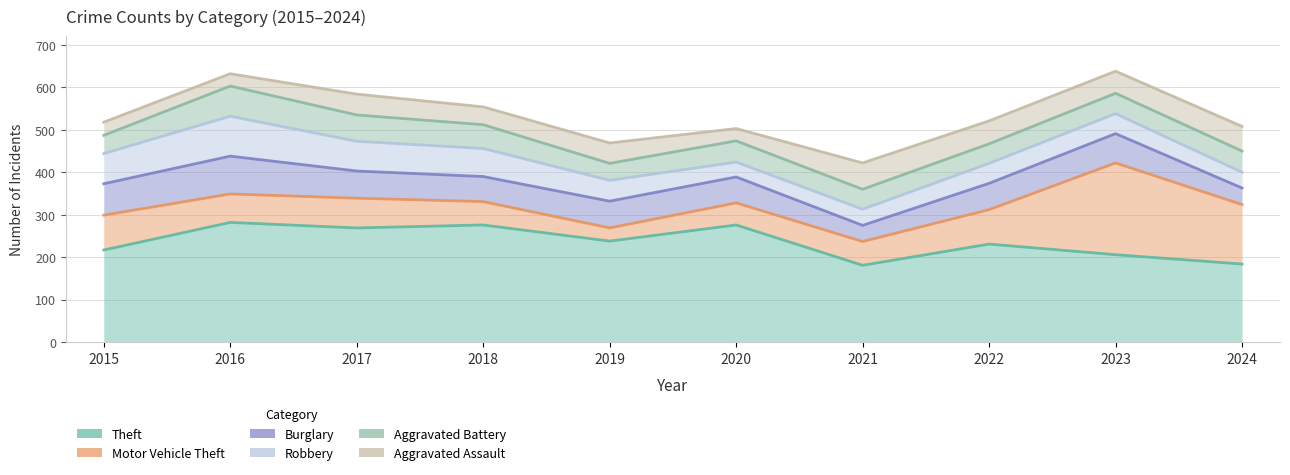

Where is Burglary nearest to the value 63?

2019